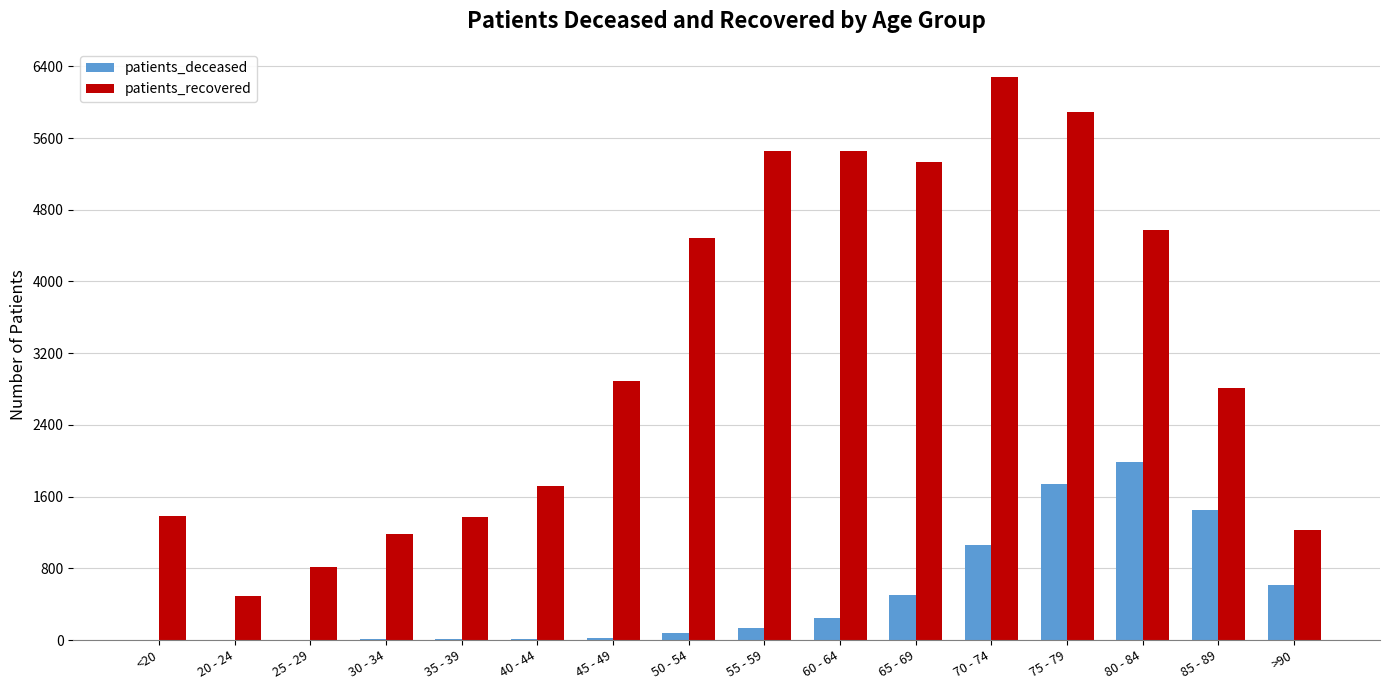

Is the value of patients_recovered at 50 - 54 greater than the value of patients_deceased at 75 - 79?

Yes